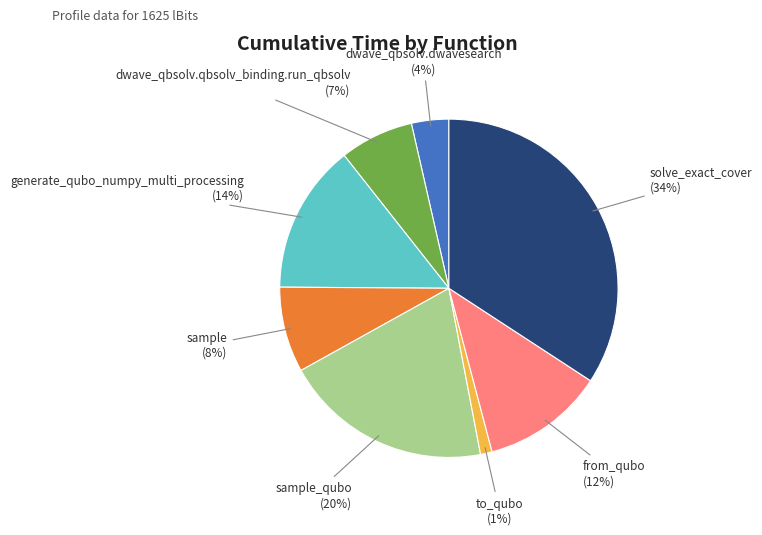

Rank the categories by value from lowest to highest.

to_qubo, dwave_qbsolv.dwavesearch, dwave_qbsolv.qbsolv_binding.run_qbsolv, sample, from_qubo, generate_qubo_numpy_multi_processing, sample_qubo, solve_exact_cover